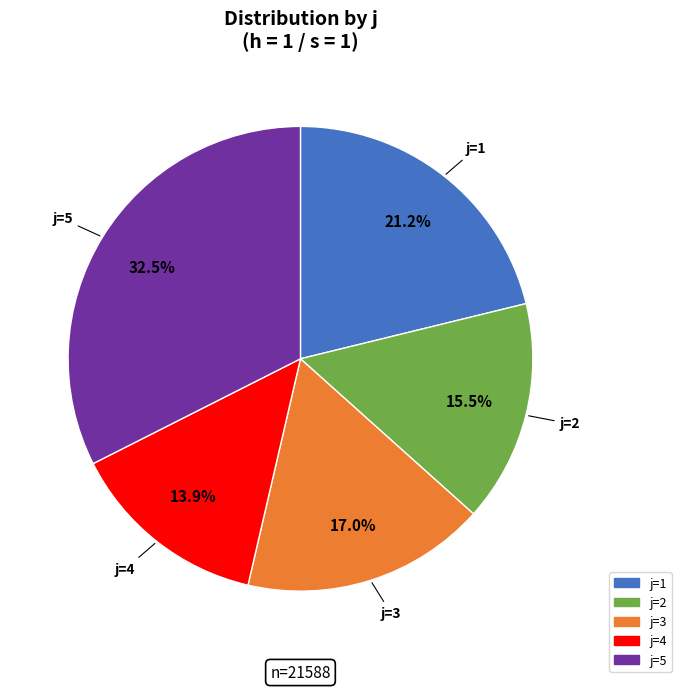

How many slices are in this pie chart?

5